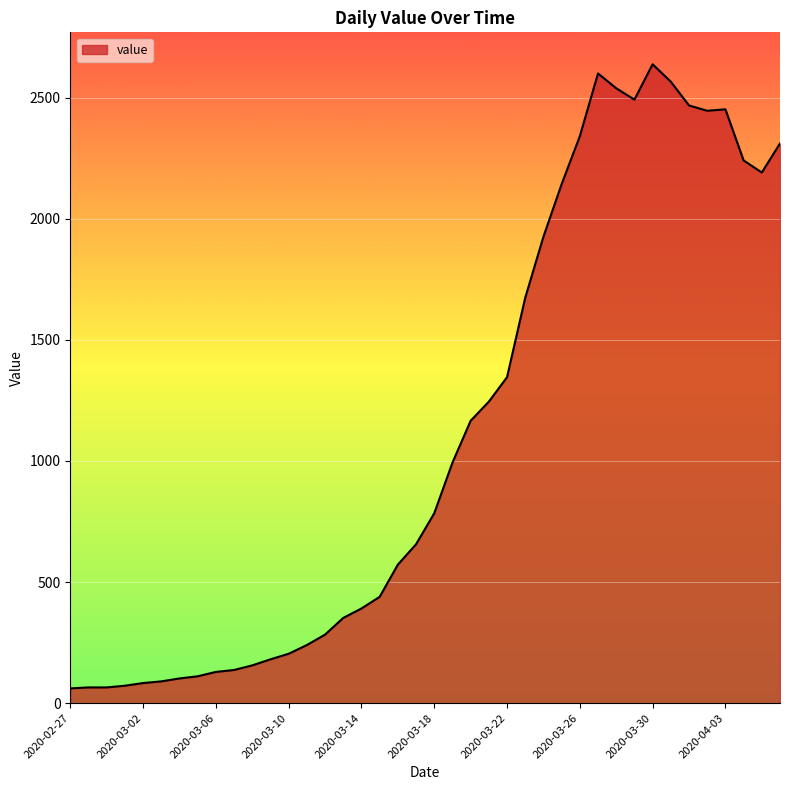

What is the difference between the maximum and minimum values?

2577